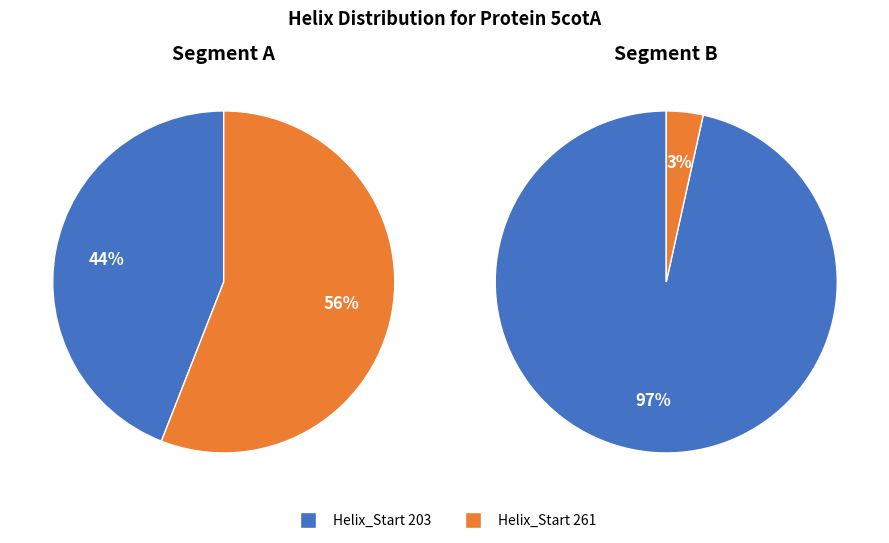

What percentage do 261 and 203 together represent?

100.0%